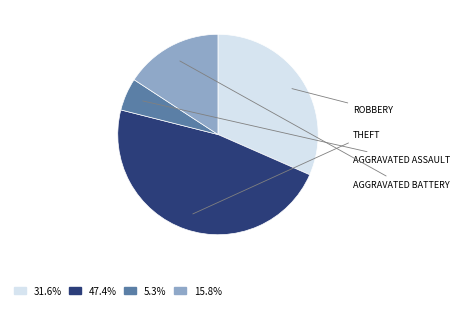

Count the number of slices in the pie.

4